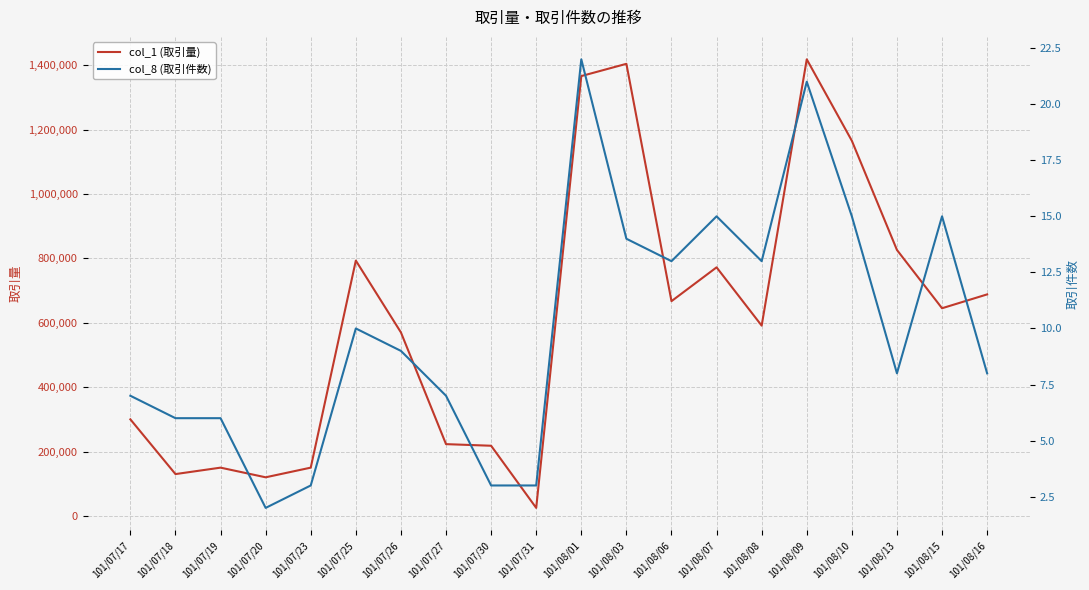

Reading left to right, what are all the values shown in this chart?

col_1 (取引量): 101/07/17=300000	101/07/18=130000	101/07/19=150000	101/07/20=120000	101/07/23=150000	101/07/25=793000	101/07/26=570000	101/07/27=223000	101/07/30=218000	101/07/31=25000	101/08/01=1366000	101/08/03=1404000	101/08/06=667000	101/08/07=772000	101/08/08=591000	101/08/09=1418000	101/08/10=1165000	101/08/13=826000	101/08/15=645000	101/08/16=688000
col_8 (取引件数): 101/07/17=7	101/07/18=6	101/07/19=6	101/07/20=2	101/07/23=3	101/07/25=10	101/07/26=9	101/07/27=7	101/07/30=3	101/07/31=3	101/08/01=22	101/08/03=14	101/08/06=13	101/08/07=15	101/08/08=13	101/08/09=21	101/08/10=15	101/08/13=8	101/08/15=15	101/08/16=8